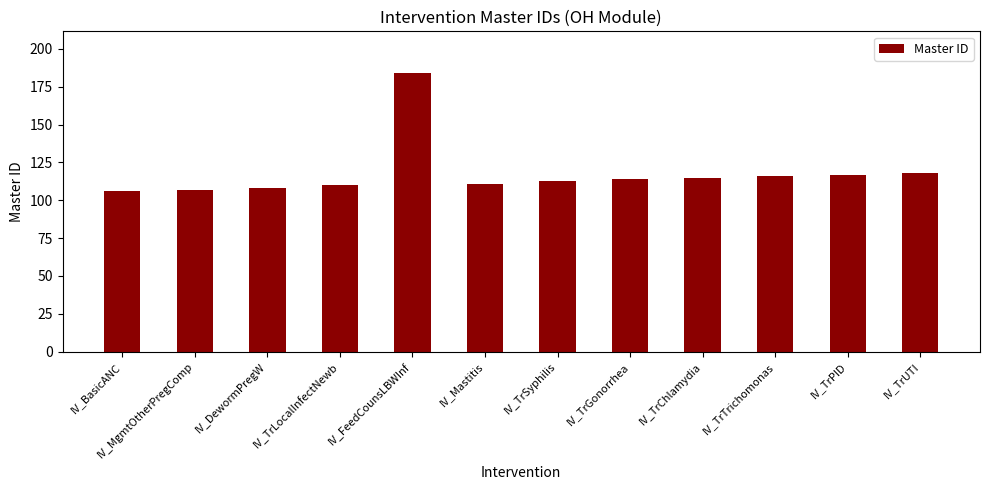

What position from the left is IV_TrChlamydia?

9